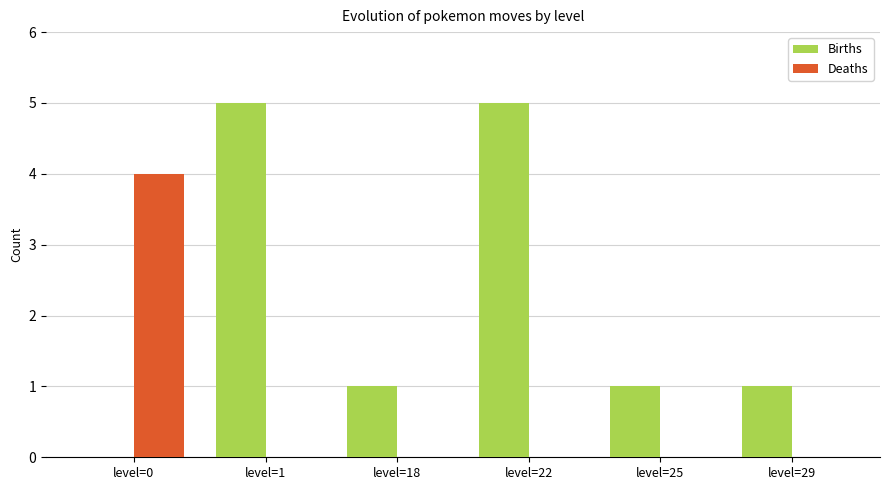

True or false: Births has a value of 2 at level=18.

False